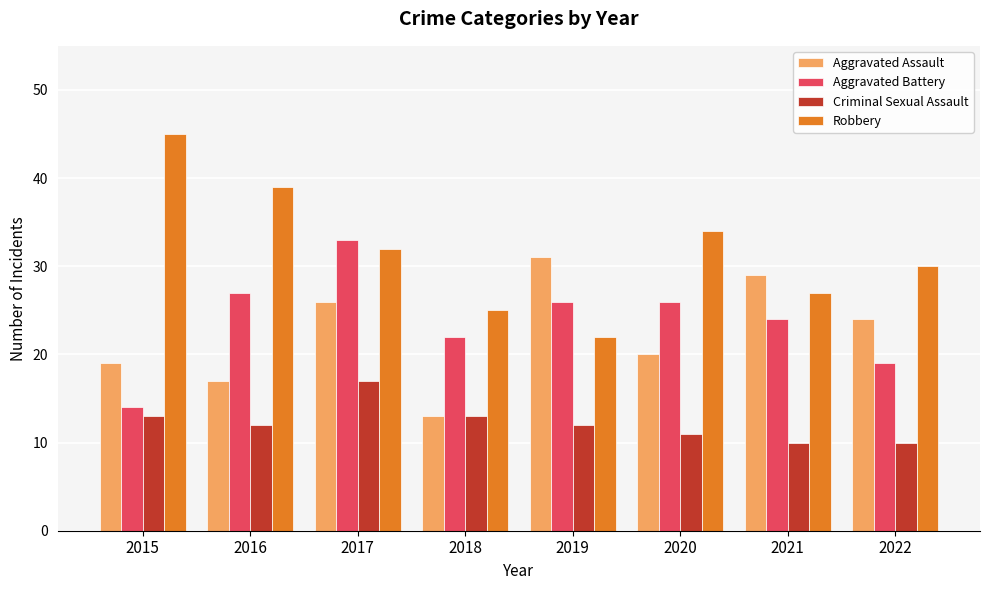

How many groups of bars are there?

8